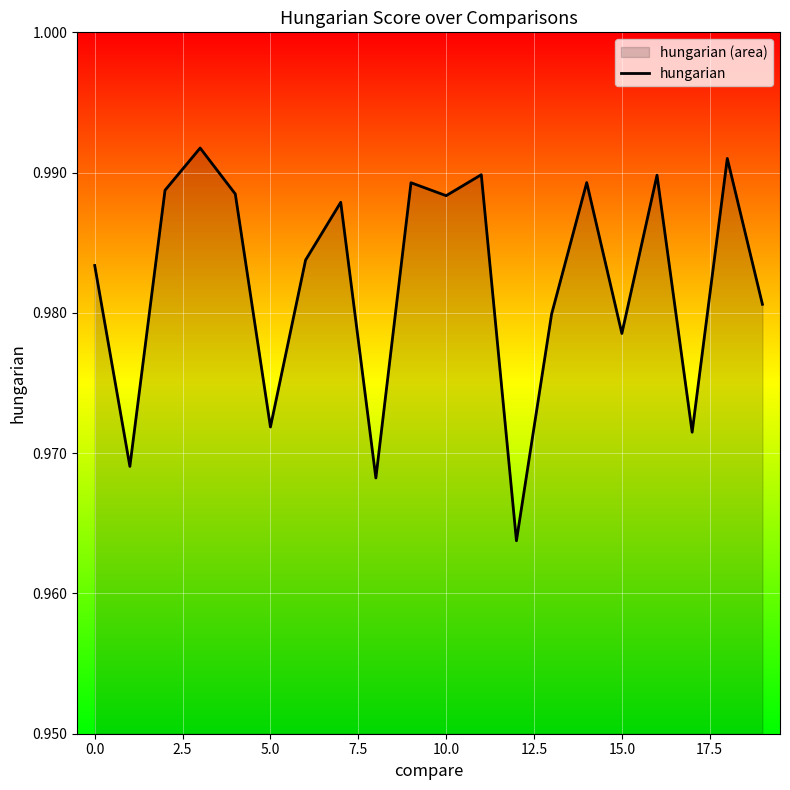

True or false: the data shows 1.6 at 15.0.

False